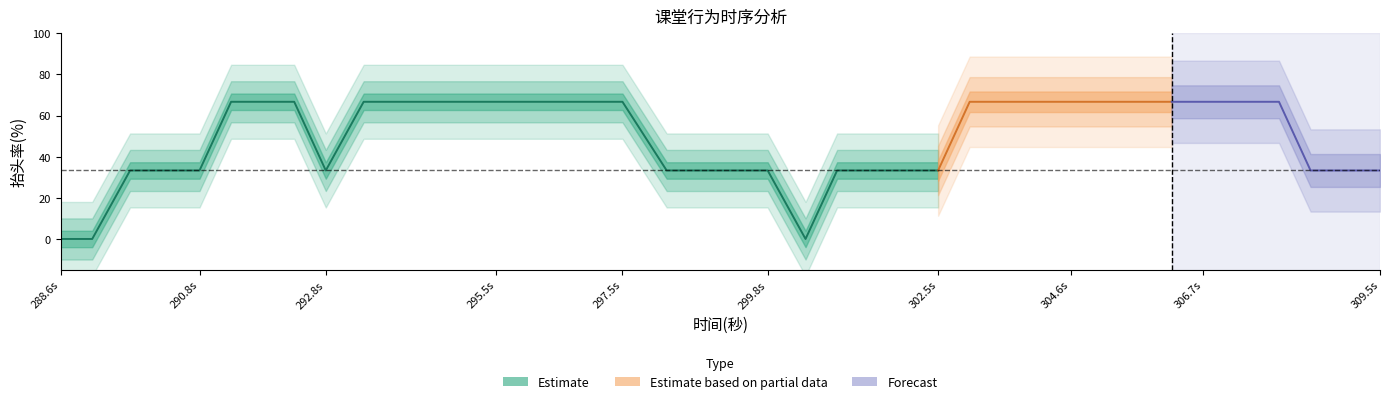

Which label corresponds to the smallest value in the chart?

288.6